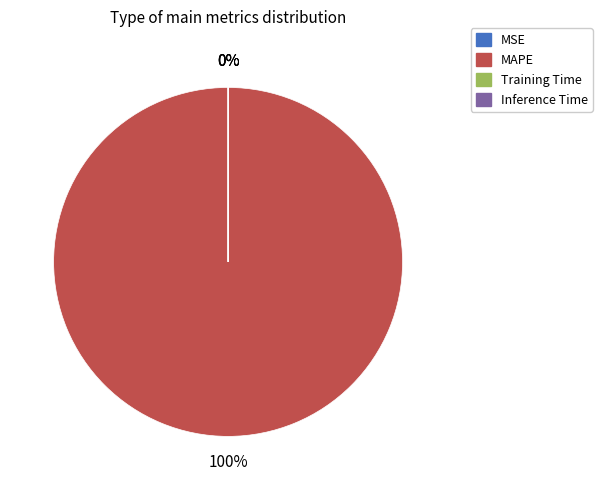

The MAPE slice represents 100% of the pie. True or false?

True